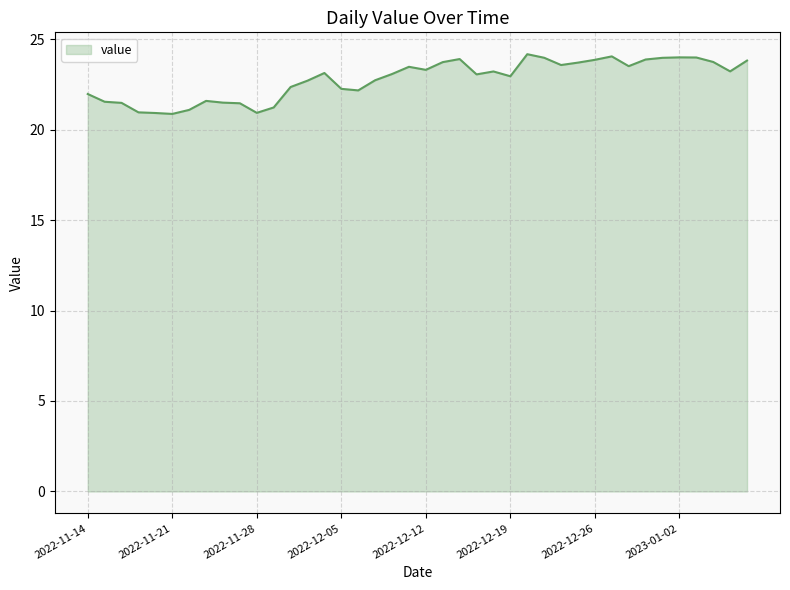

What is the maximum value shown in the chart?

24.2